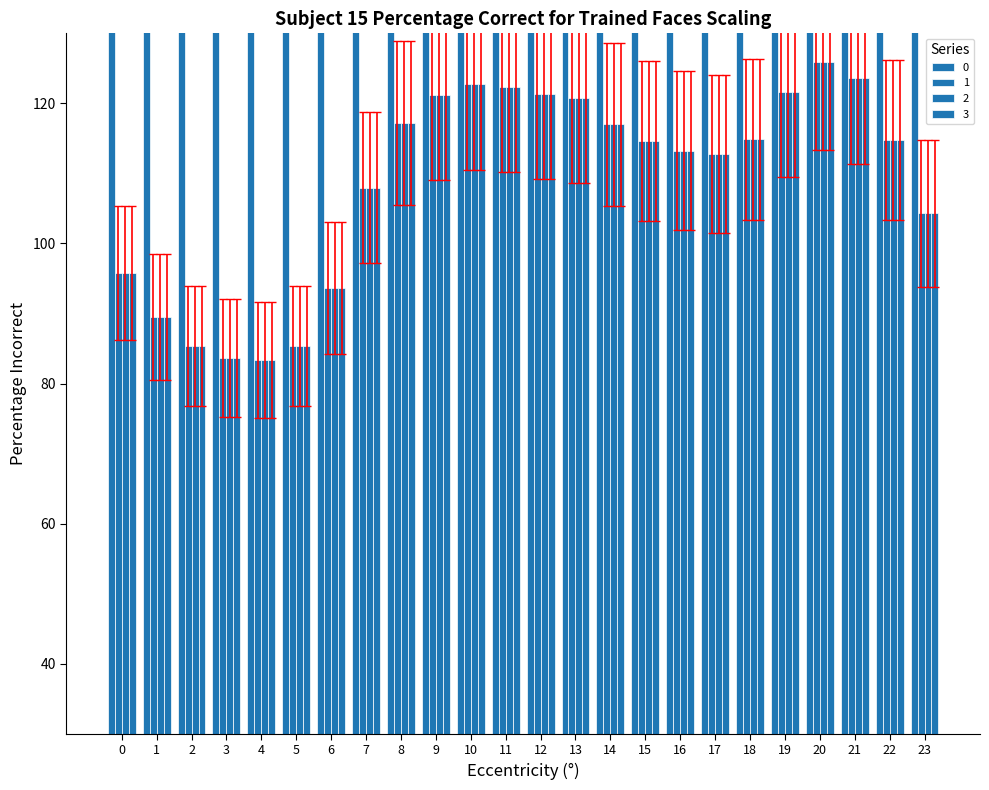

Reading left to right, extract all data points from this chart.

0: 105.3	98.4	93.9	92.0	91.7	93.9	103.0	118.7	129.0	133.4	135.0	134.6	133.5	132.8	128.7	126.1	124.6	124.1	126.4	133.8	138.5	136.0	126.2	114.7
1: 230.9	215.7	205.9	201.7	201.0	205.8	225.8	260.2	282.7	292.3	295.8	295.0	292.6	291.0	282.0	276.3	273.0	271.9	277.0	293.3	303.4	298.1	276.7	251.4
2: 282.2	263.7	251.6	246.5	245.6	251.5	275.9	318.0	345.5	357.2	361.5	360.6	357.6	355.7	344.7	337.8	333.7	332.3	338.5	358.5	370.9	364.3	338.2	307.3
3: 86.2	80.5	76.9	75.3	75.0	76.8	84.3	97.1	105.5	109.1	110.4	110.2	109.2	108.6	105.3	103.2	101.9	101.5	103.4	109.5	113.3	111.3	103.3	93.9